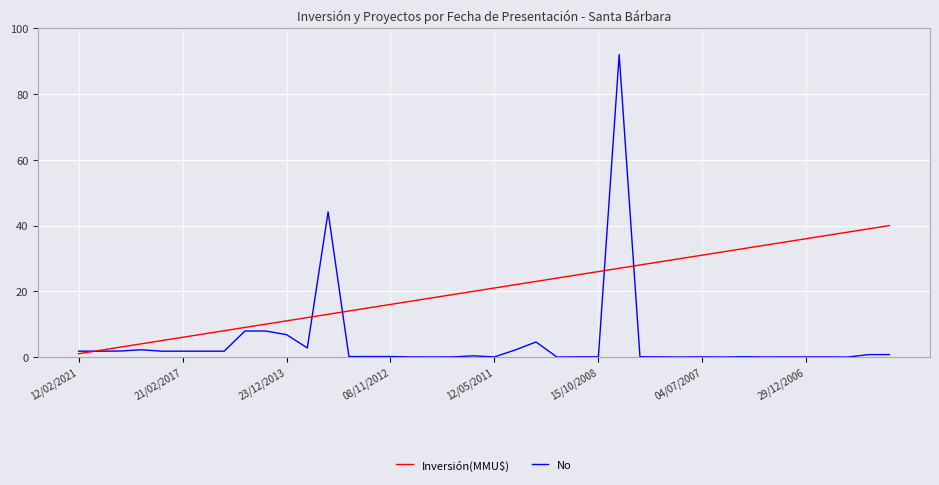

List the series in order of their overall mean, lowest first.

Inversión(MMU$), No